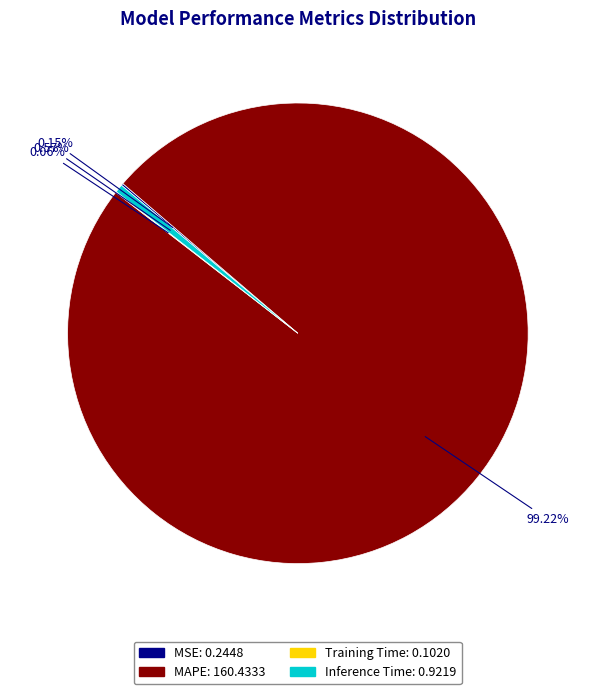

How much of the chart is everything except MAPE?

0.8%